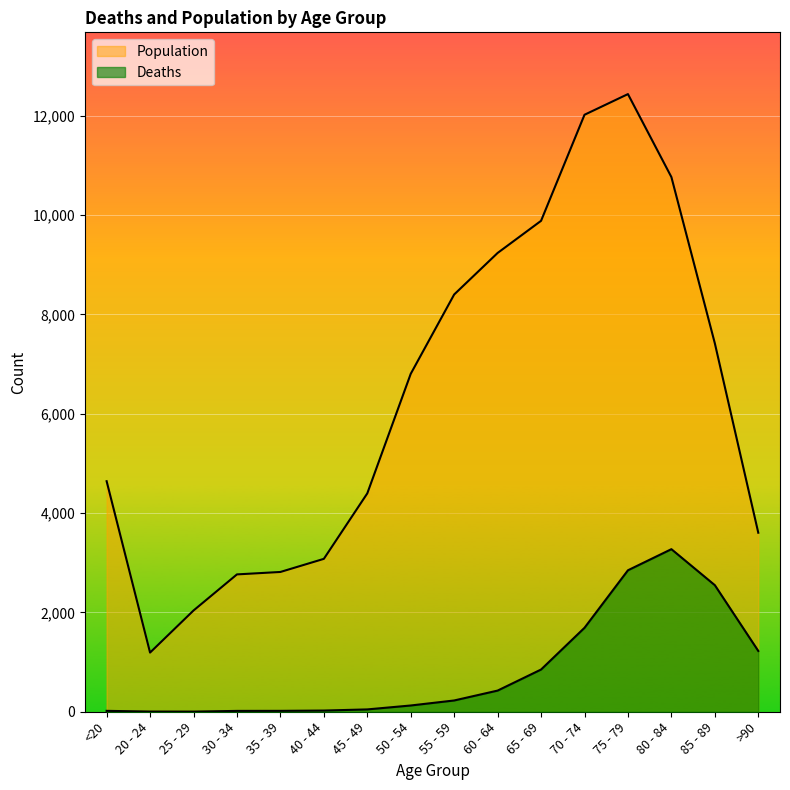

What is the label of the 10th point from the left?

60 - 64